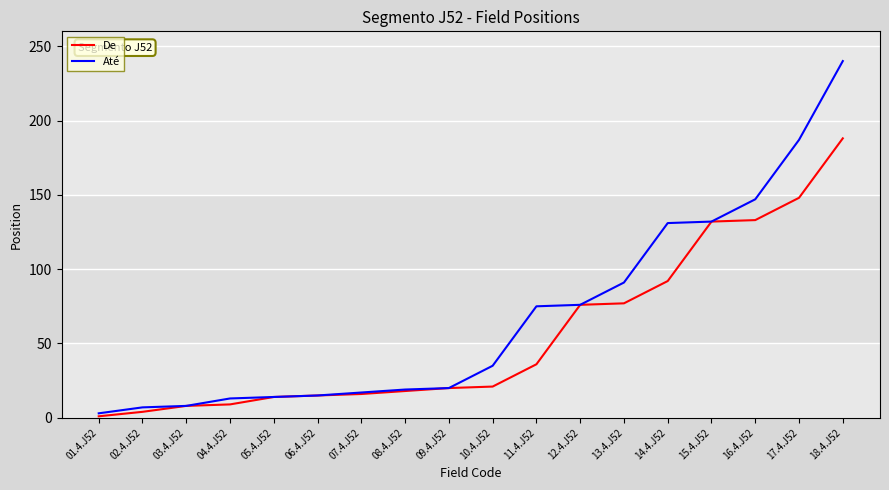

Which series changed the most between 09.4.J52 and 14.4.J52?

Até